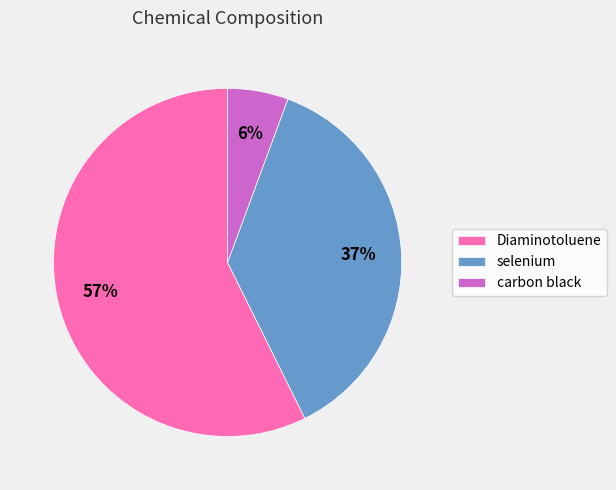

Approximately how many times larger is the value at carbon black compared to selenium?

0.2